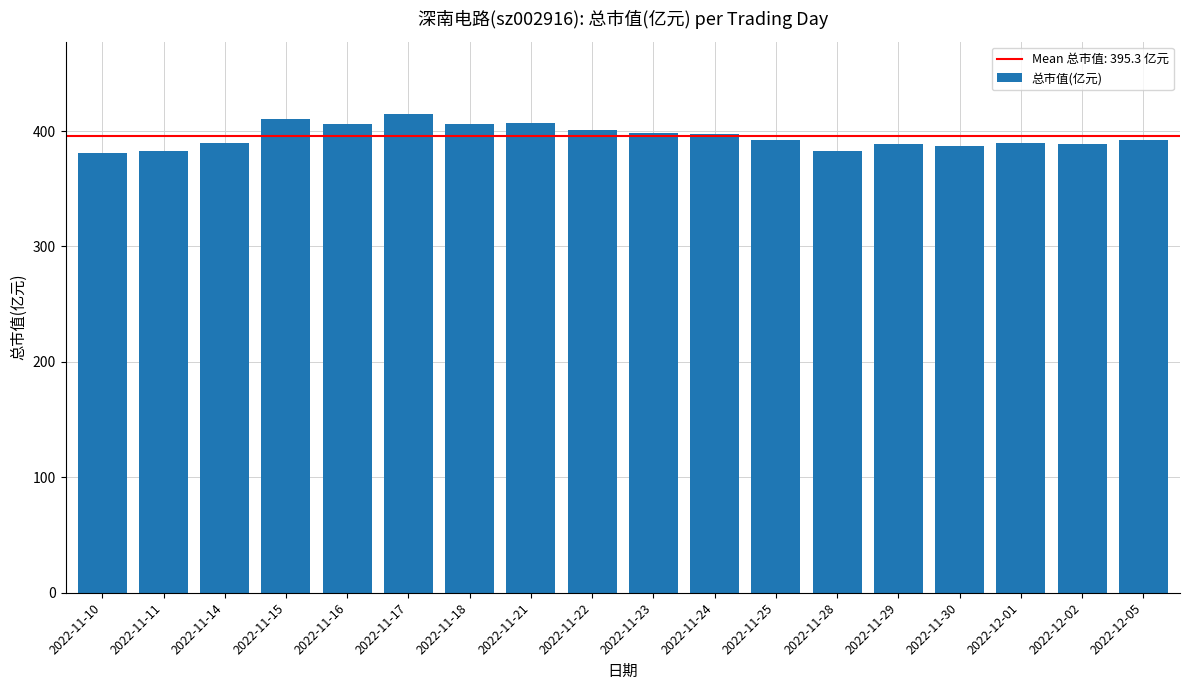

What is the difference between the maximum and minimum values?

34.3